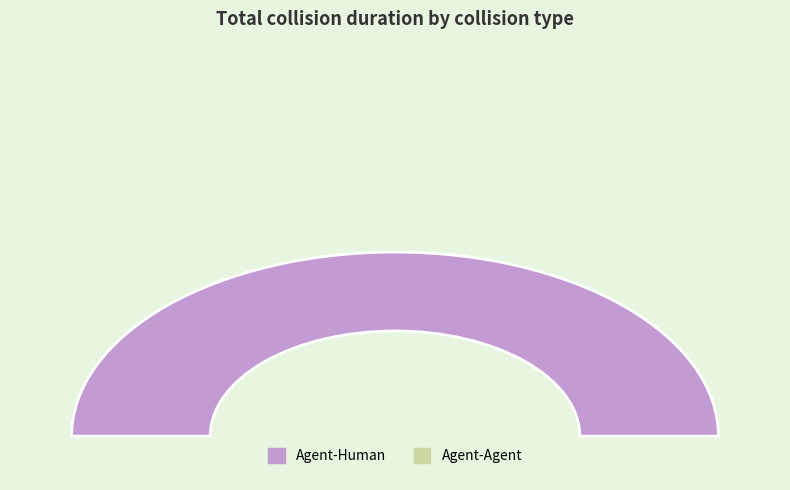

Does Agent-Human represent more than half of the total?

Yes